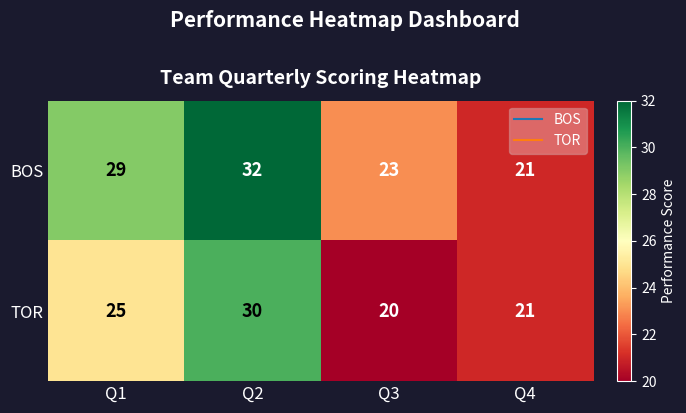

Reading left to right, extract all data points from this chart.

BOS: 29	32	23	21
TOR: 25	30	20	21